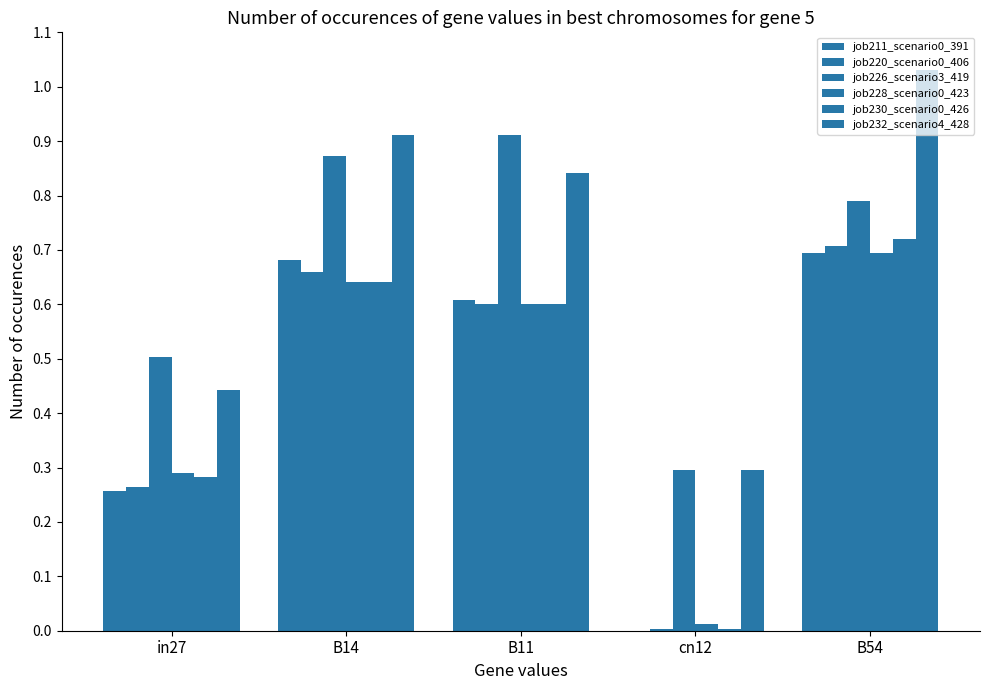

What is the label of the 2nd bar from the left?

B14